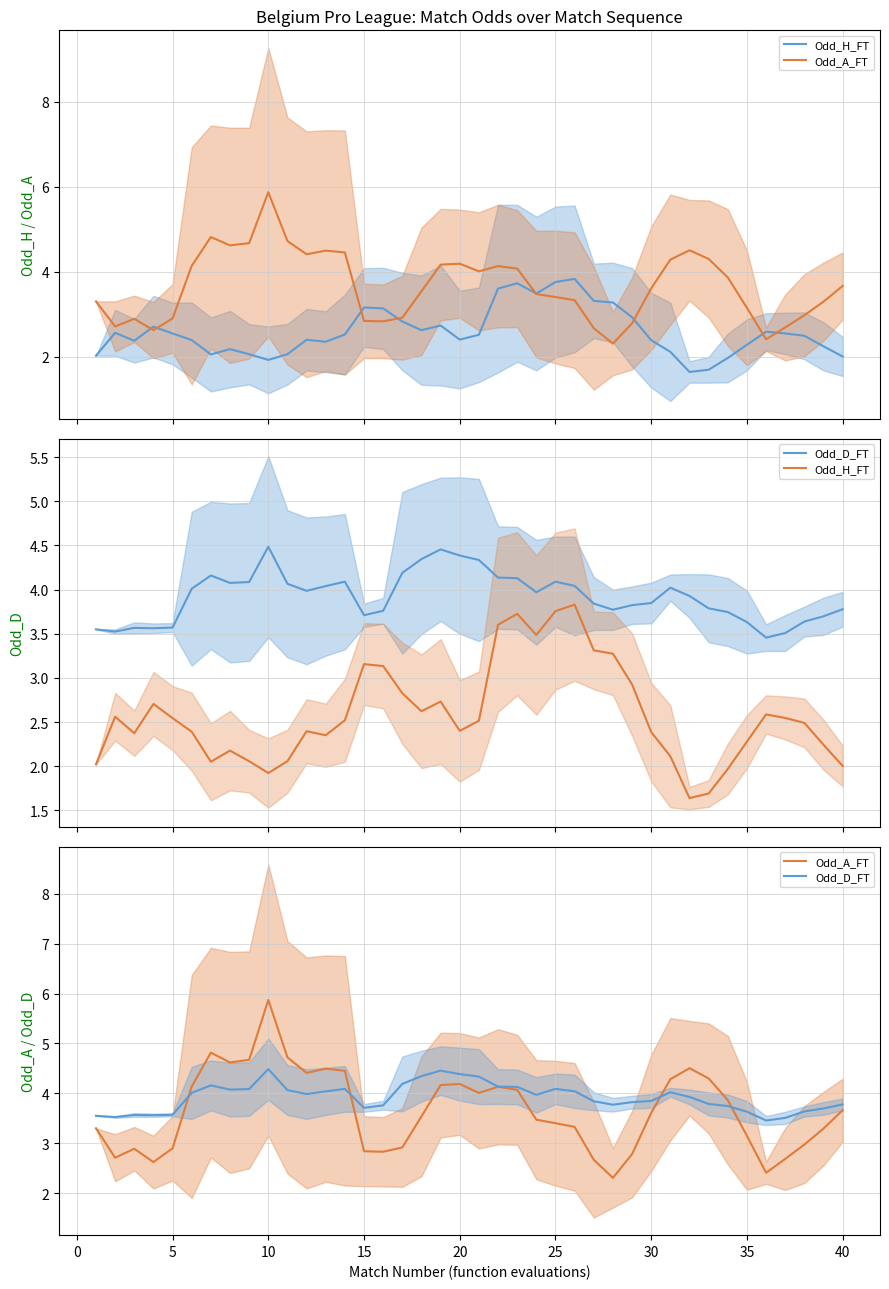

What is the average value of the Odd_A_FT series?

3.7